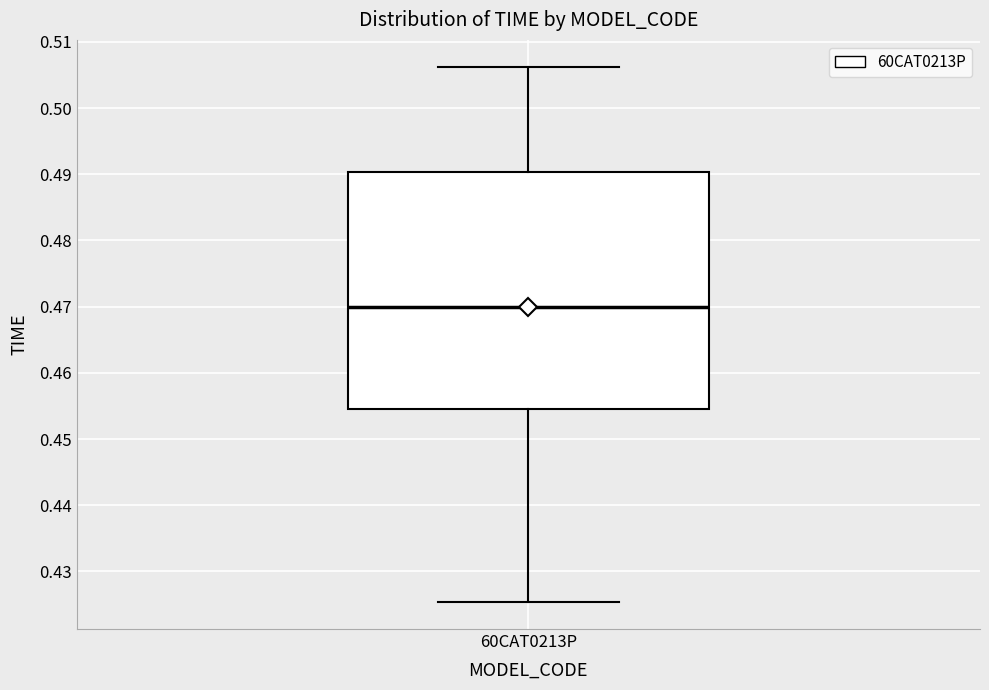

Transcribe this box plot: give where the median line is, the range the box spans, and where the two whiskers end, as read against the y-axis. The values are not printed on the chart, so give them approximately, as read against the axis.

median 0.470, box 0.454 to 0.490, whiskers 0.425 to 0.506